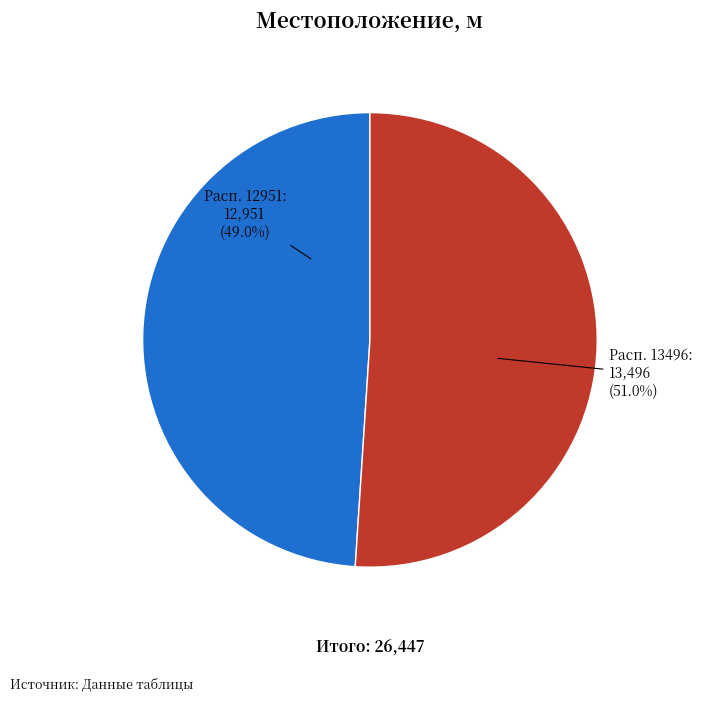

Is there a majority slice in this chart?

Yes